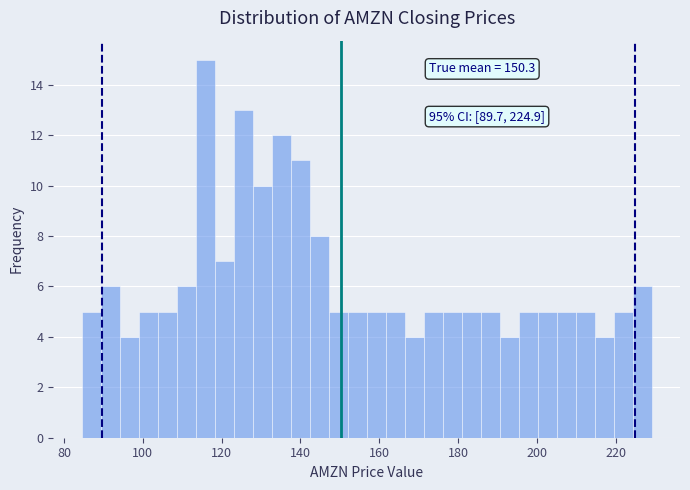

Read against the x-axis, roughly where is the centre of the tallest bar?

116